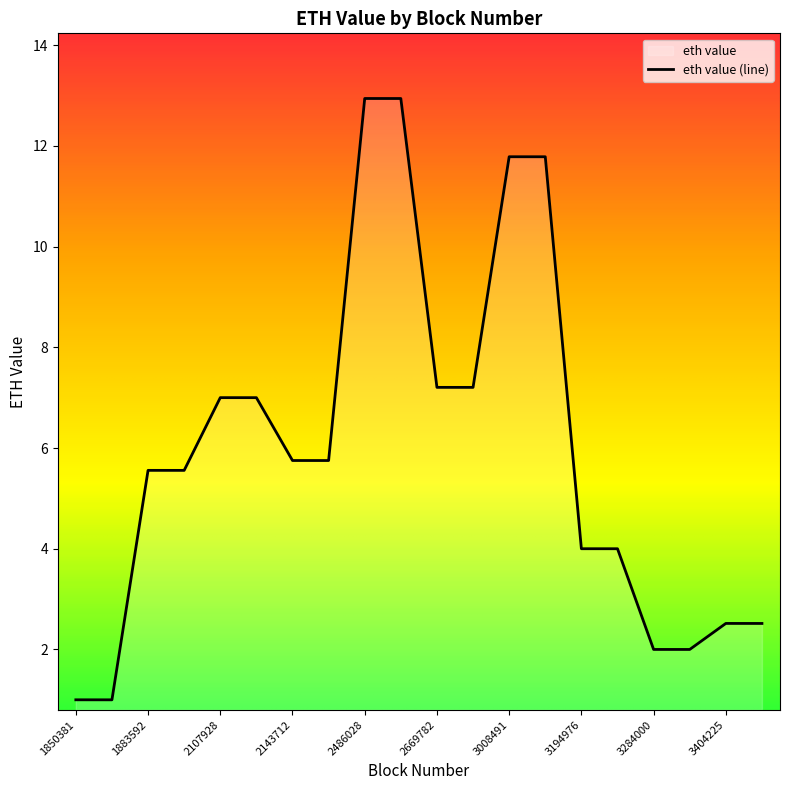

List the labels in order of value, smallest first.

1850398, 1850381, 3284017, 3284000, 3404232, 3404225, 3194982, 3194976, 1883601, 1883592, 2143724, 2143712, 2107934, 2107928, 2669801, 2669782, 3008498, 3008491, 2486039, 2486028